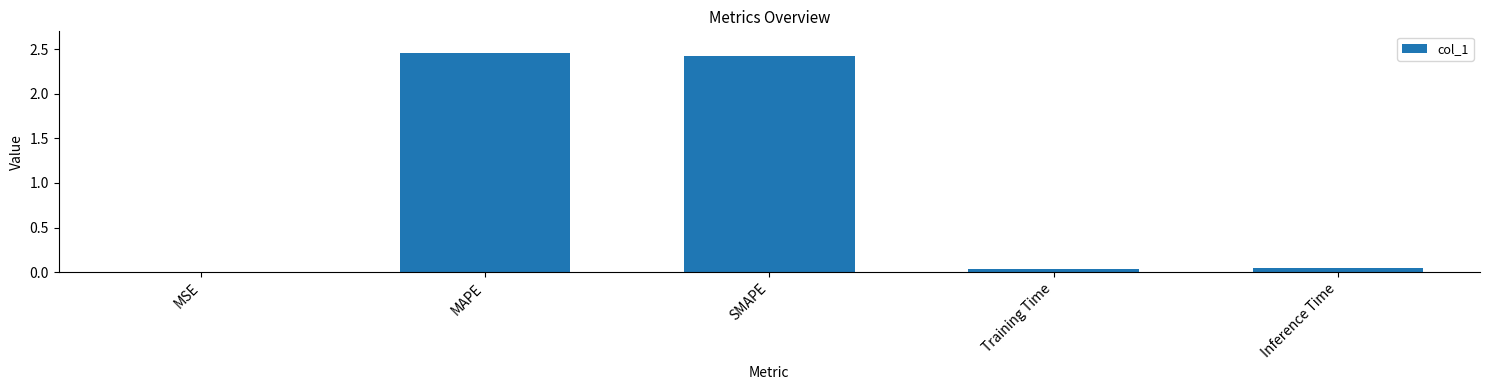

Is it true that the value at MSE is 0.0?

True